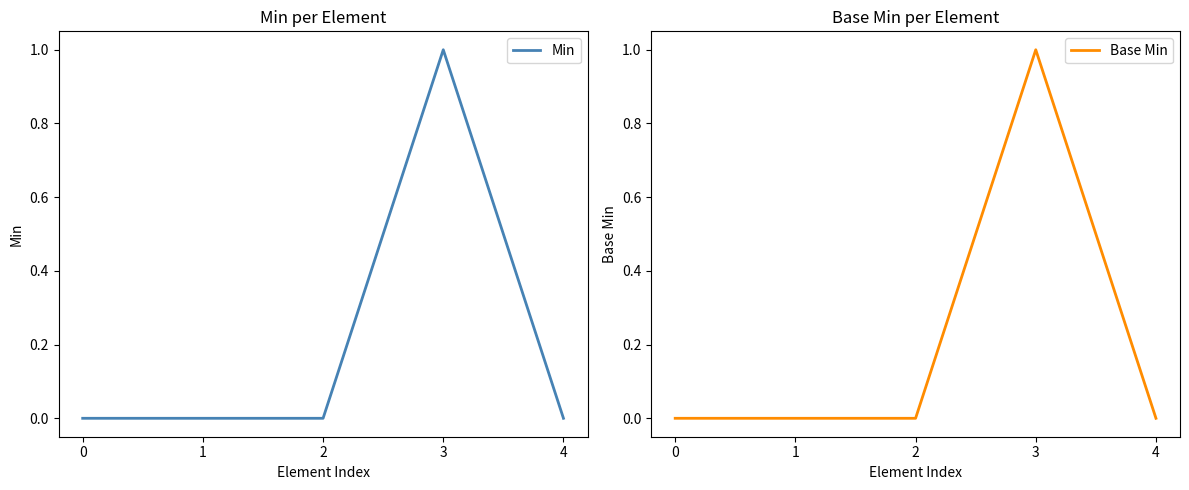

True or false: Min and Base Min intersect in this chart.

False